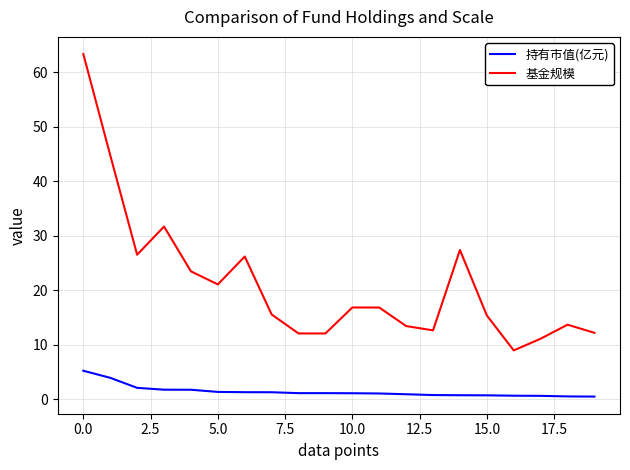

Rank the series by their average value, from highest to lowest.

基金规模, 持有市值(亿元)